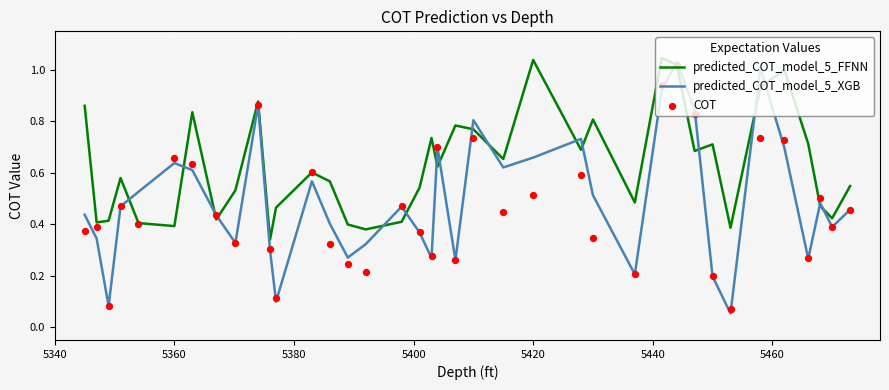

Which series has the largest total across all categories?

predicted_COT_model_5_FFNN